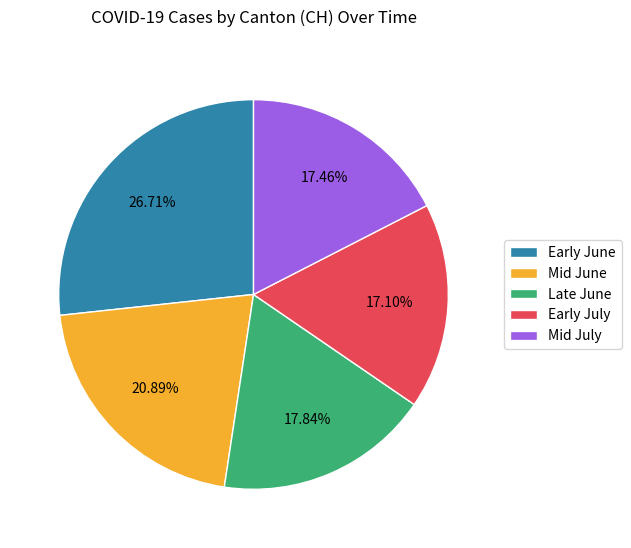

Which category has the biggest portion of the pie?

Early June